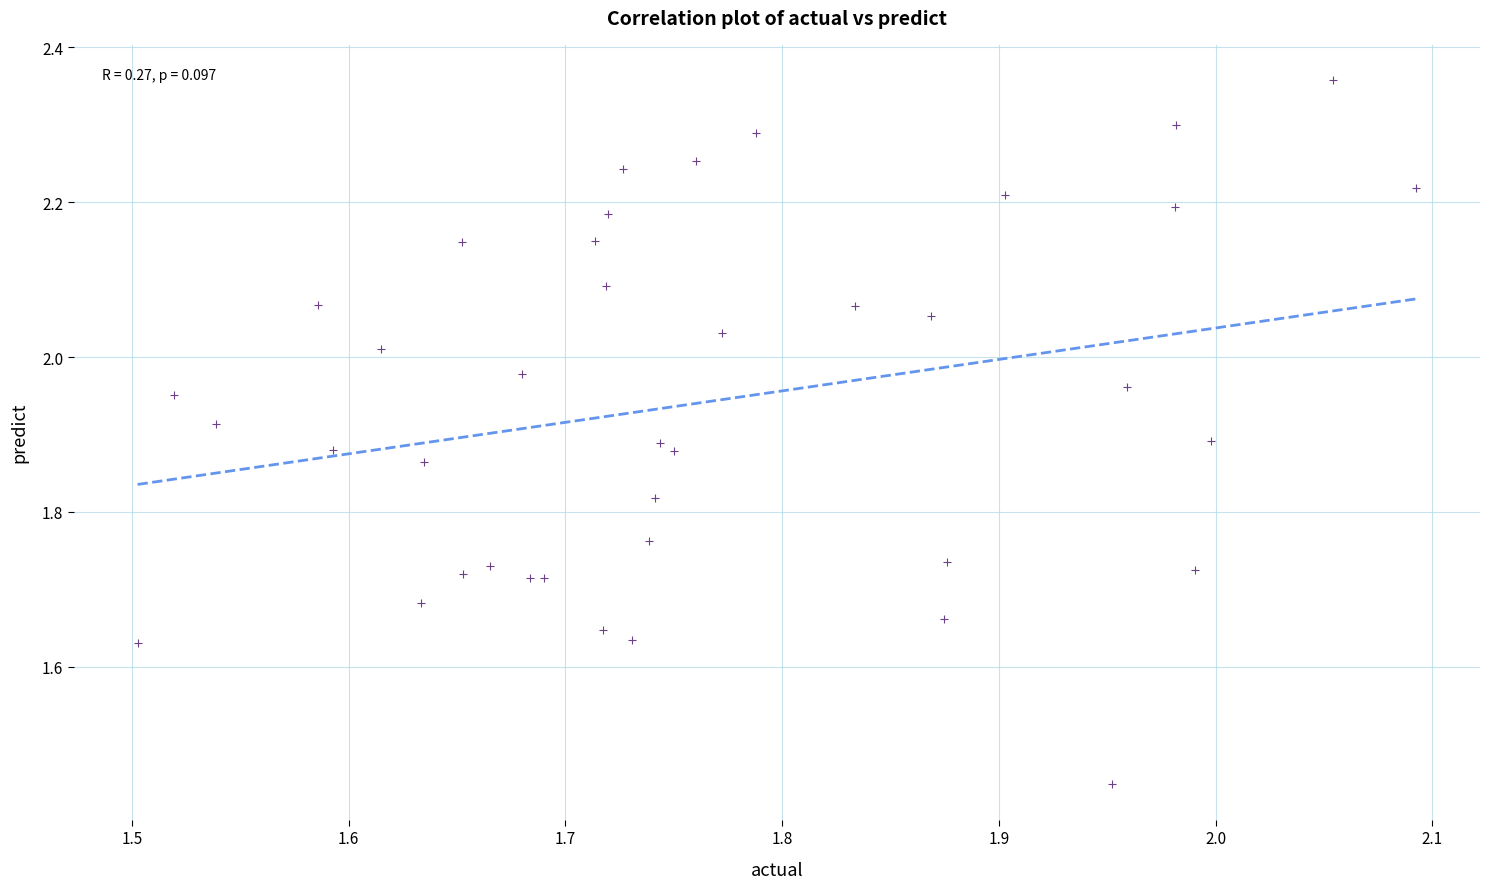

What is the range of X values (max minus min)?

0.6